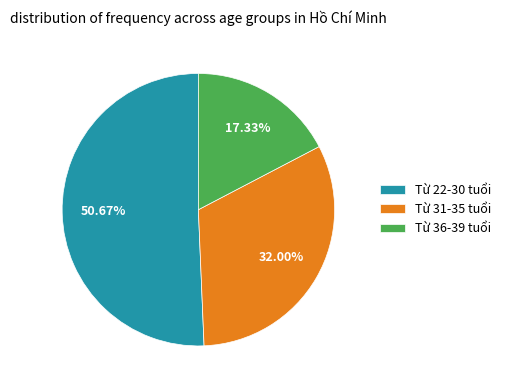

Which has a higher value, Từ 22-30 tuổi or Từ 31-35 tuổi?

Từ 22-30 tuổi